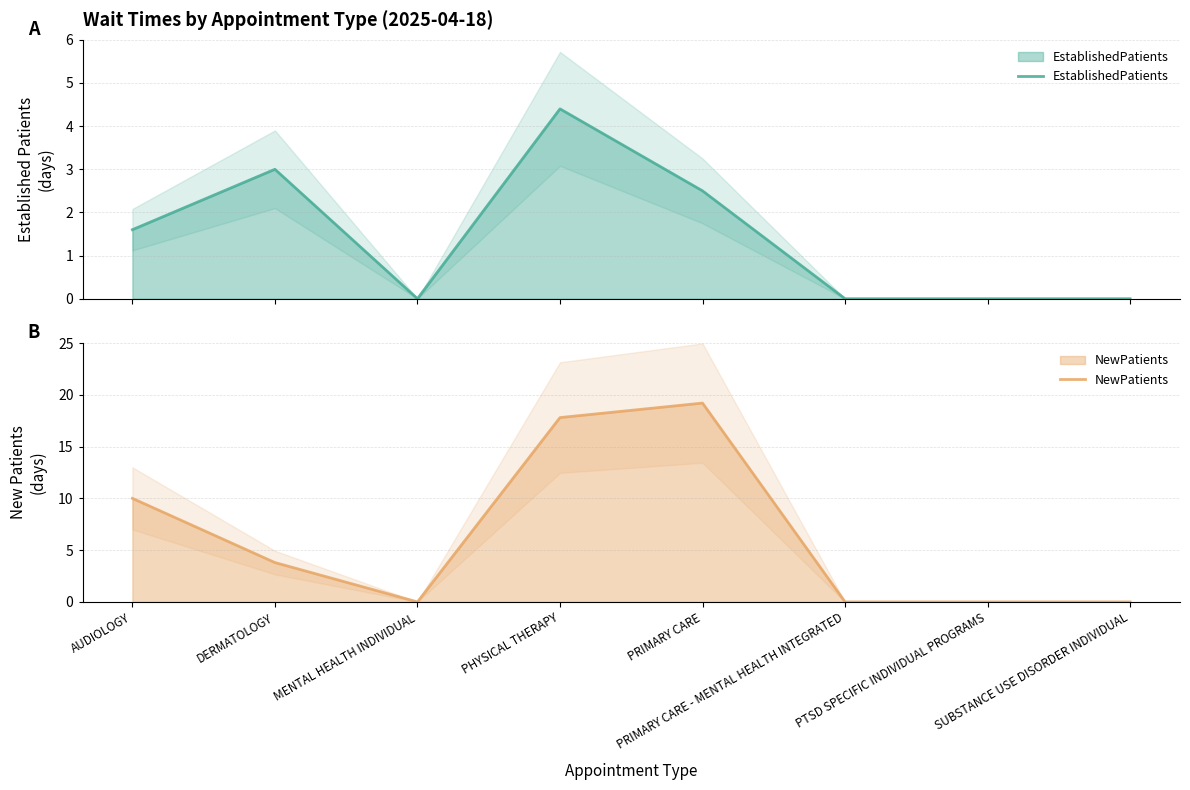

Which series has the largest total across all categories?

NewPatients